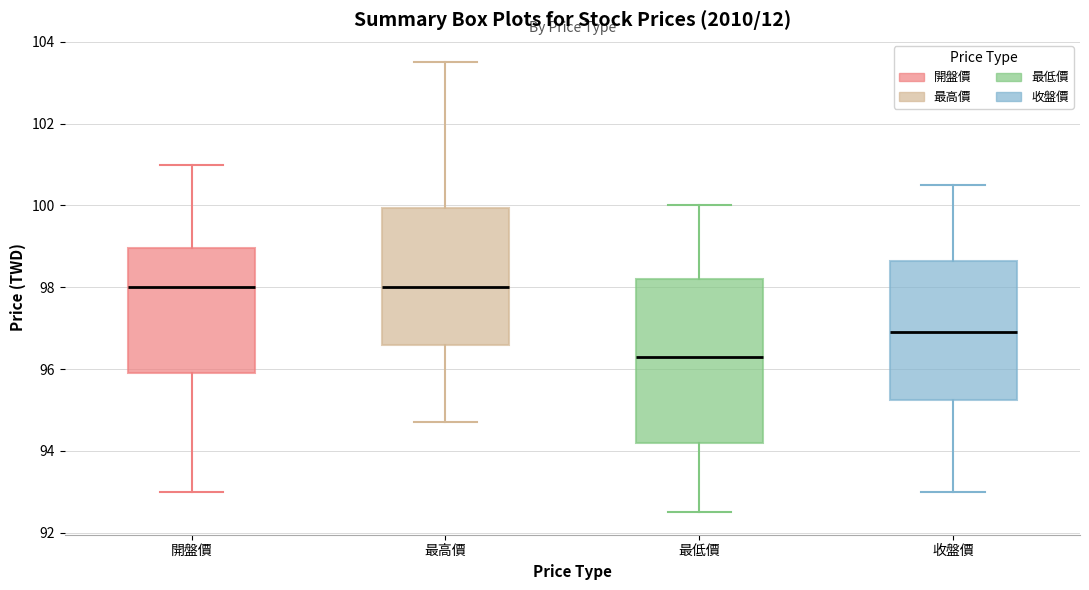

Where does the upper whisker of the box for 收盤價 end on the y-axis? The values are not printed on the chart, so give them approximately, as read against the axis.

100.6